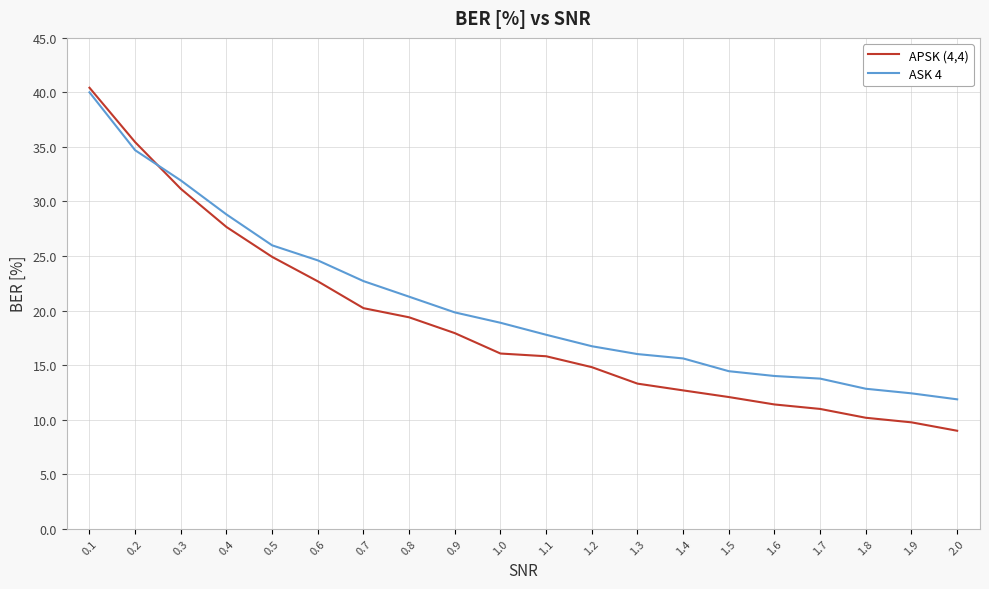

Which series changed the most between 0.3 and 0.4?

APSK (4,4)